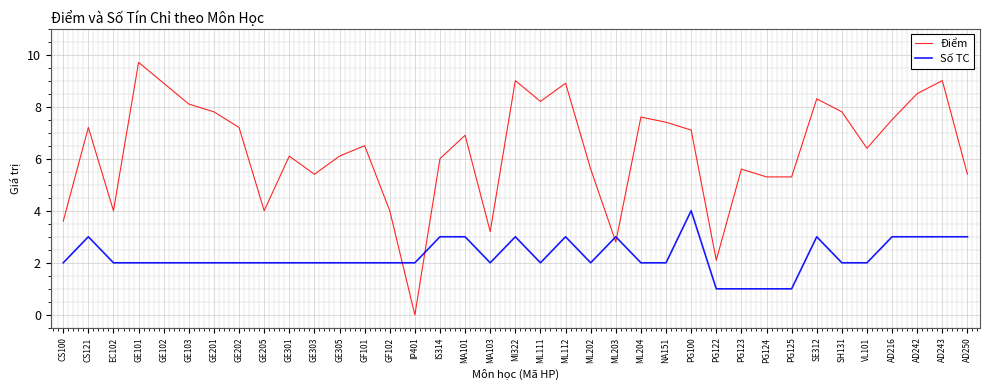

True or false: Số TC has more than 2 points higher than both neighbors.

True